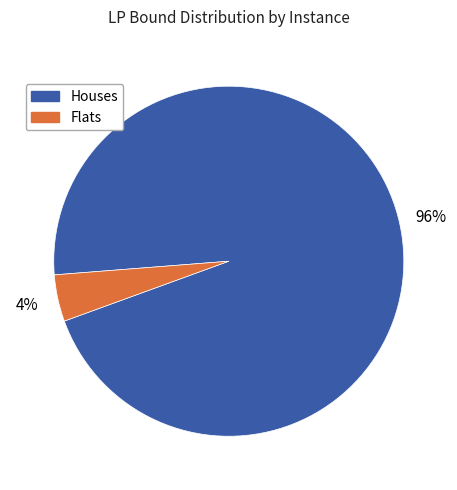

Does any single category account for the majority?

Yes